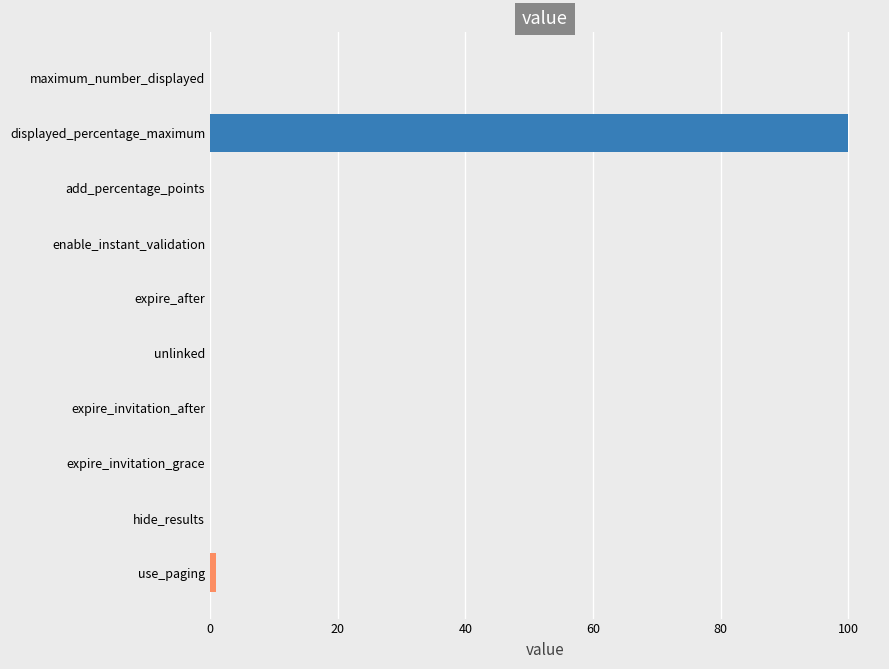

Between expire_invitation_after and displayed_percentage_maximum, which is larger?

displayed_percentage_maximum